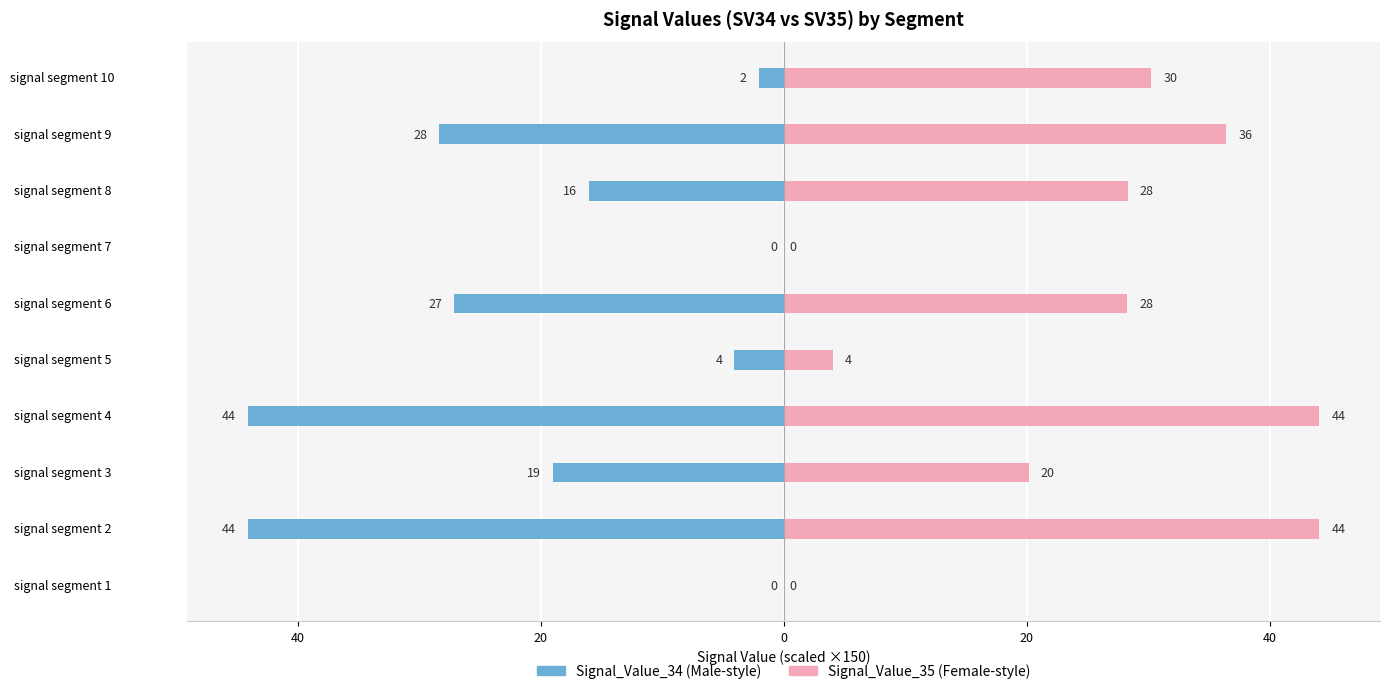

The value of Signal_Value_34 at signal segment 4 is -69.4. True or false?

False